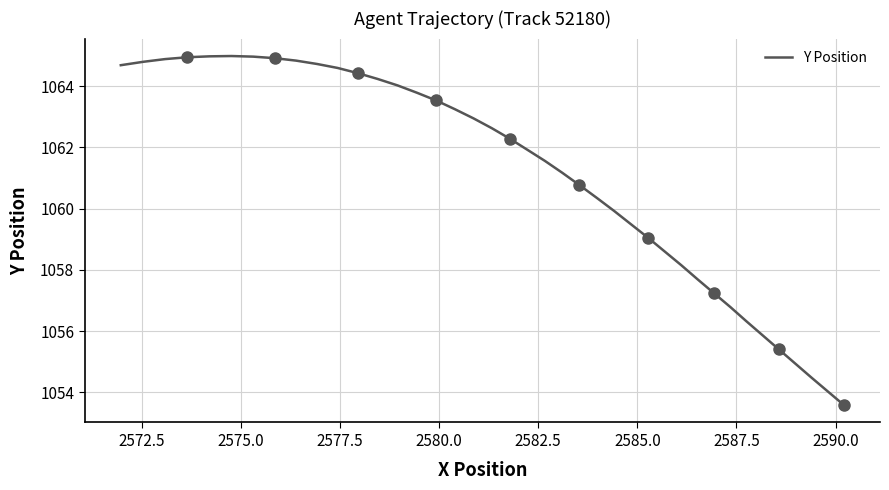

Count the number of data series in this chart.

1